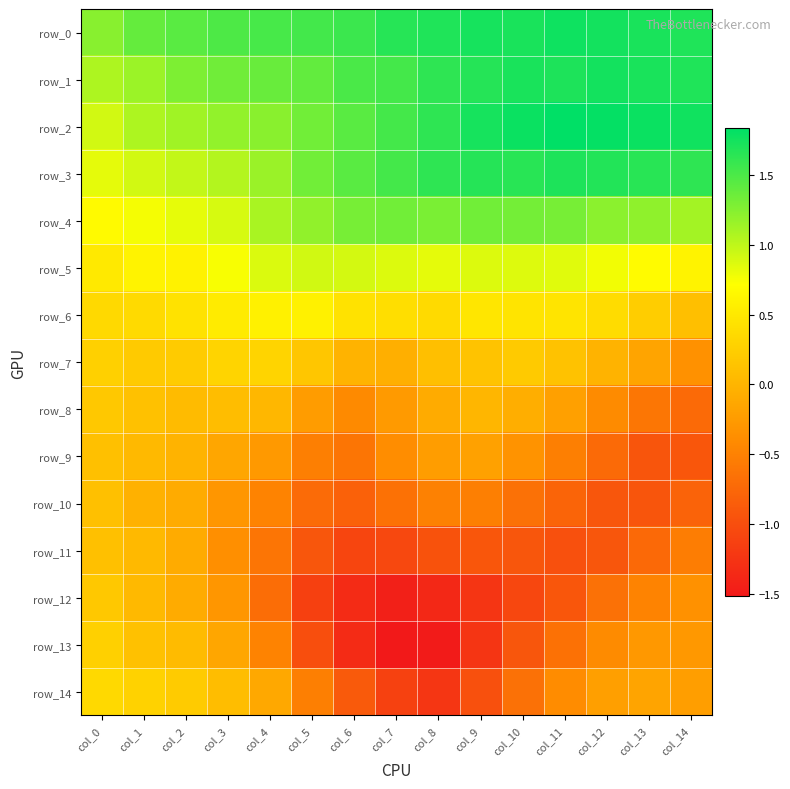

Where is row_10 nearest to the value 0?

col_1